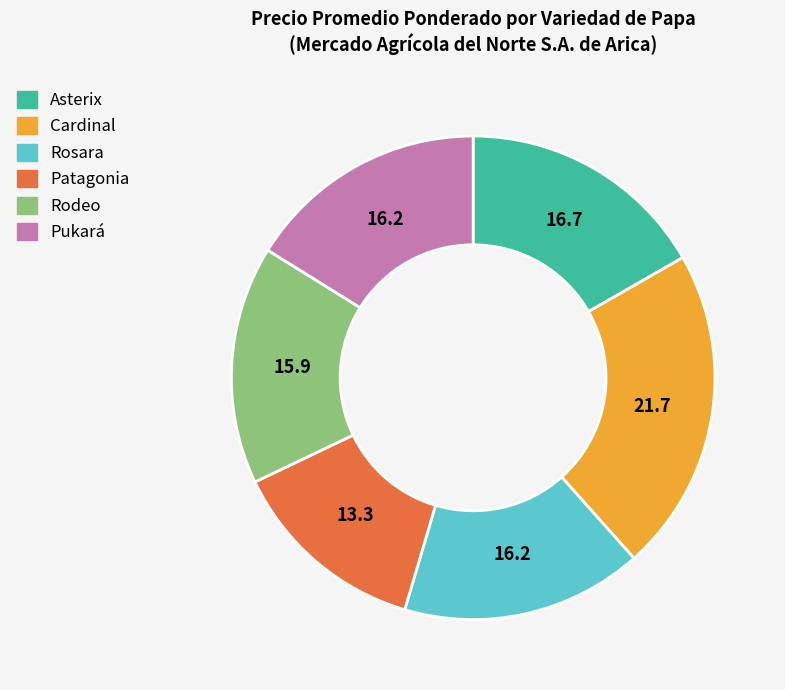

True or false: Rosara accounts for 16% of the total.

True